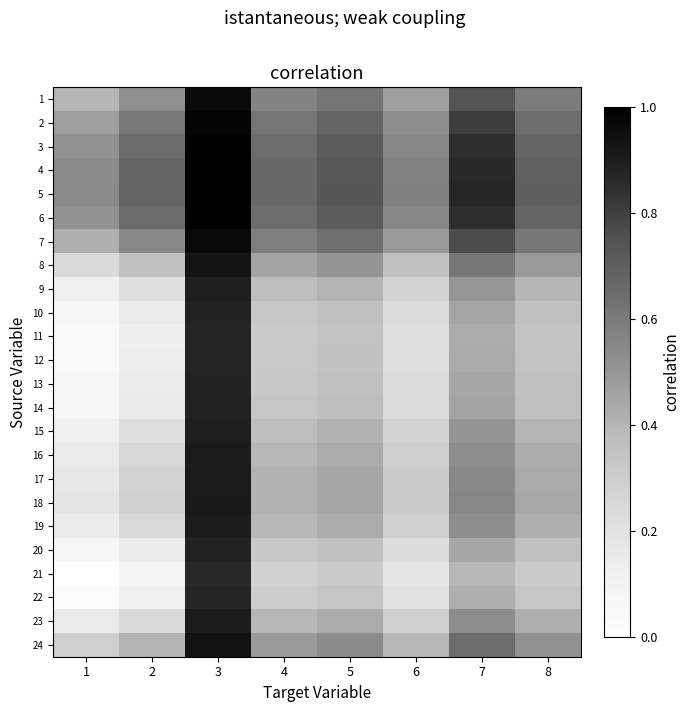

What is the total value across all series at 8?

11.3